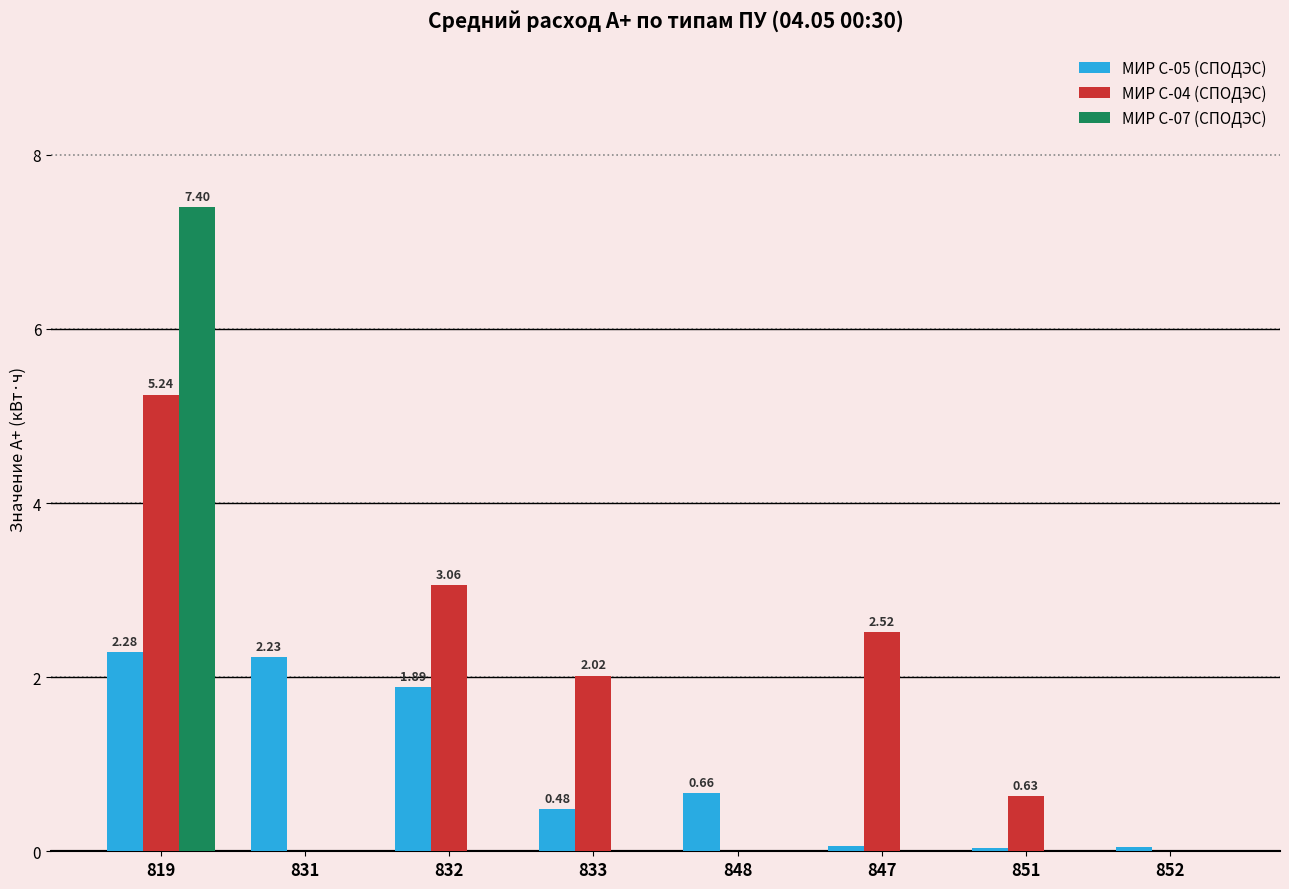

Which series has the largest total across all categories?

МИР С-04 (СПОДЭС)